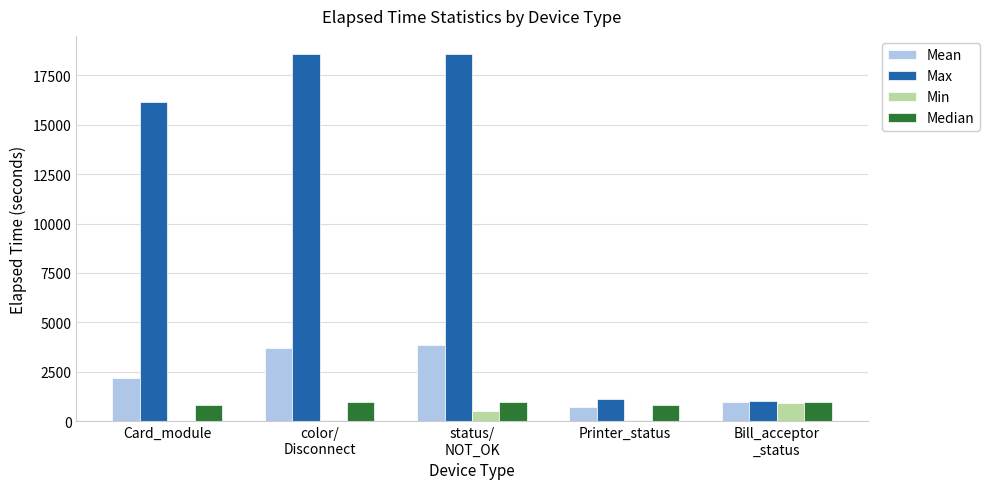

The value of Median at Printer_status is 810.0. True or false?

True